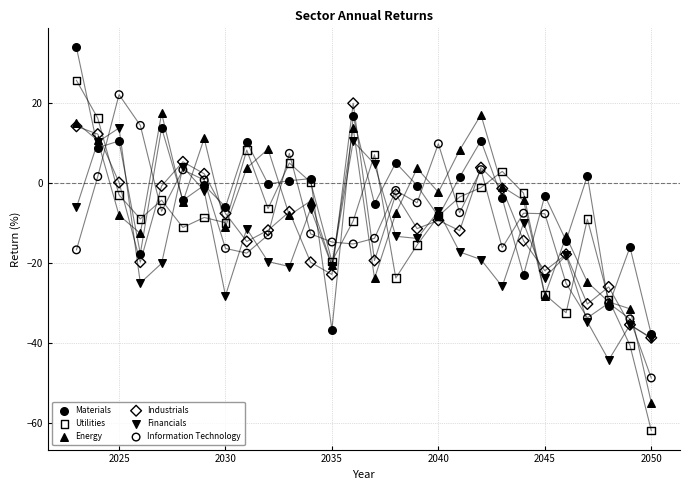

Which series reaches the minimum Y coordinate?

Utilities